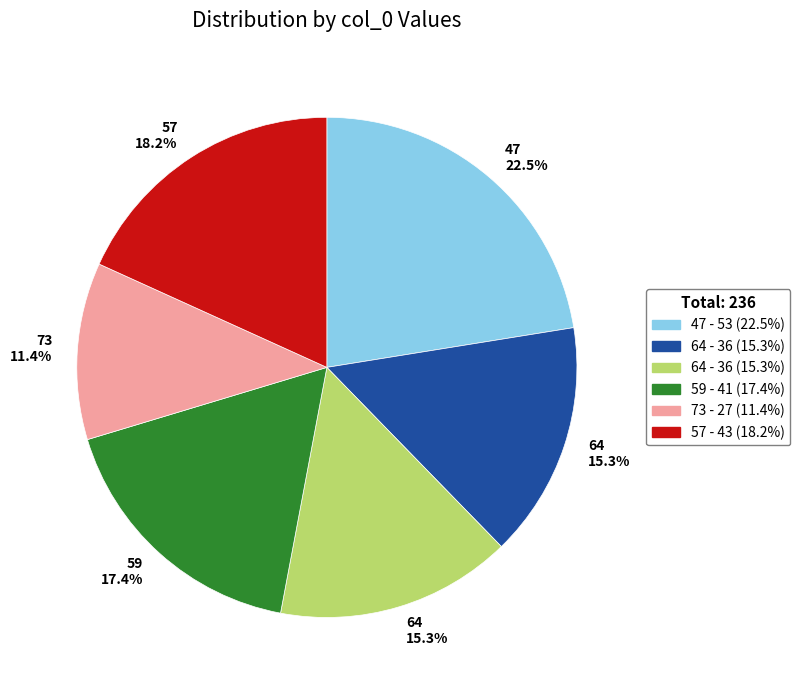

Is there any slice that represents more than half of the pie?

No